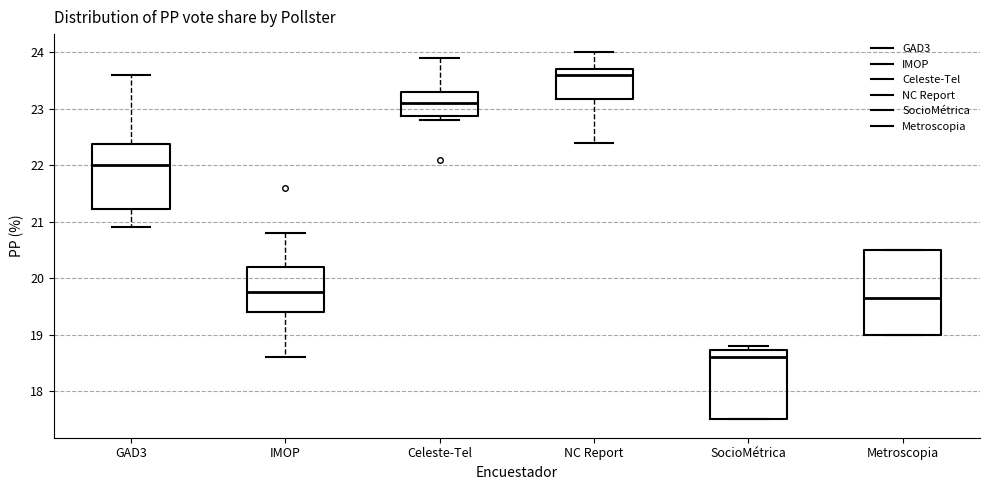

Which box is the tallest, from its lower edge to its upper edge?

Metroscopia